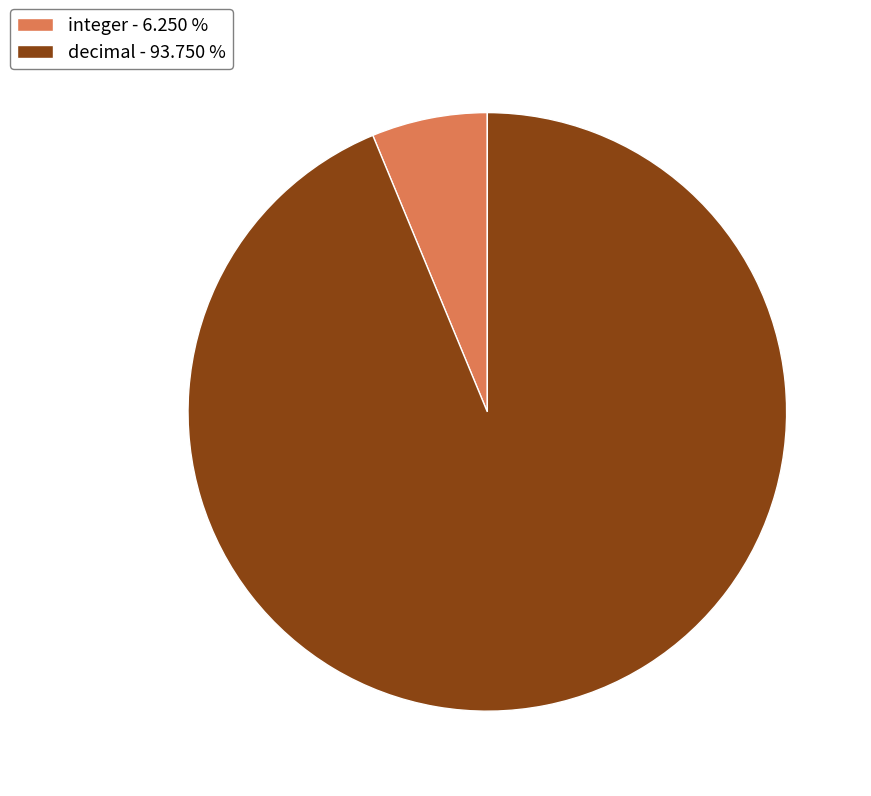

Count the number of slices in the pie.

2